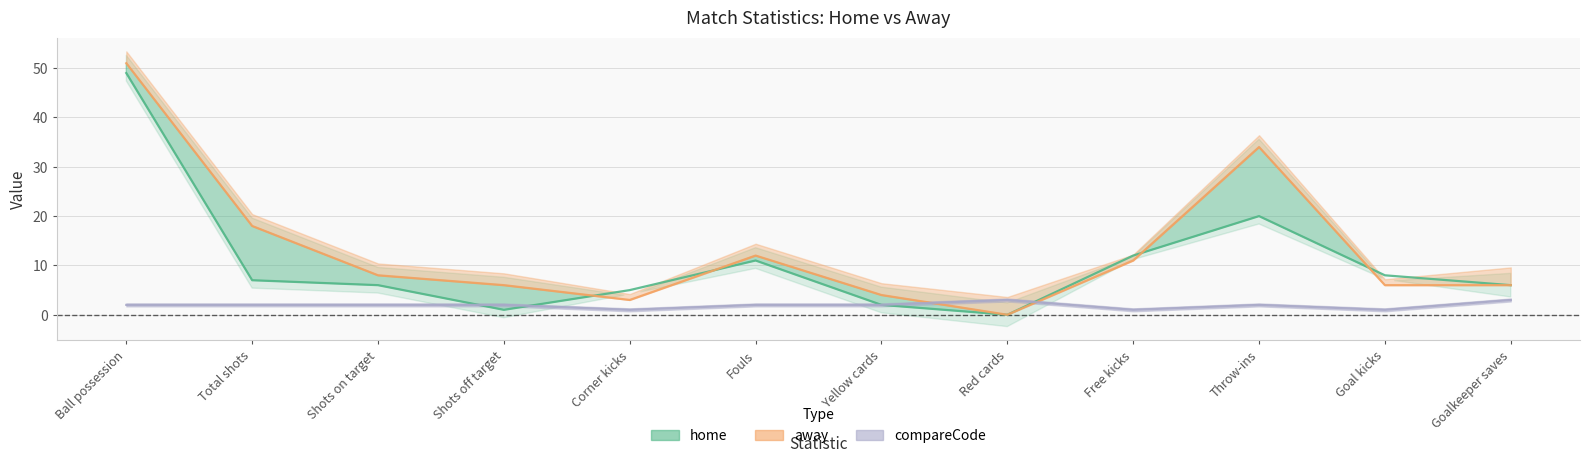

Reading left to right, extract all data points from this chart.

home: Ball possession=49	Total shots=7	Shots on target=6	Shots off target=1	Corner kicks=5	Fouls=11	Yellow cards=2	Red cards=0	Free kicks=12	Throw-ins=20	Goal kicks=8	Goalkeeper saves=6
away: Ball possession=51	Total shots=18	Shots on target=8	Shots off target=6	Corner kicks=3	Fouls=12	Yellow cards=4	Red cards=0	Free kicks=11	Throw-ins=34	Goal kicks=6	Goalkeeper saves=6
compareCode: Ball possession=2	Total shots=2	Shots on target=2	Shots off target=2	Corner kicks=1	Fouls=2	Yellow cards=2	Red cards=3	Free kicks=1	Throw-ins=2	Goal kicks=1	Goalkeeper saves=3